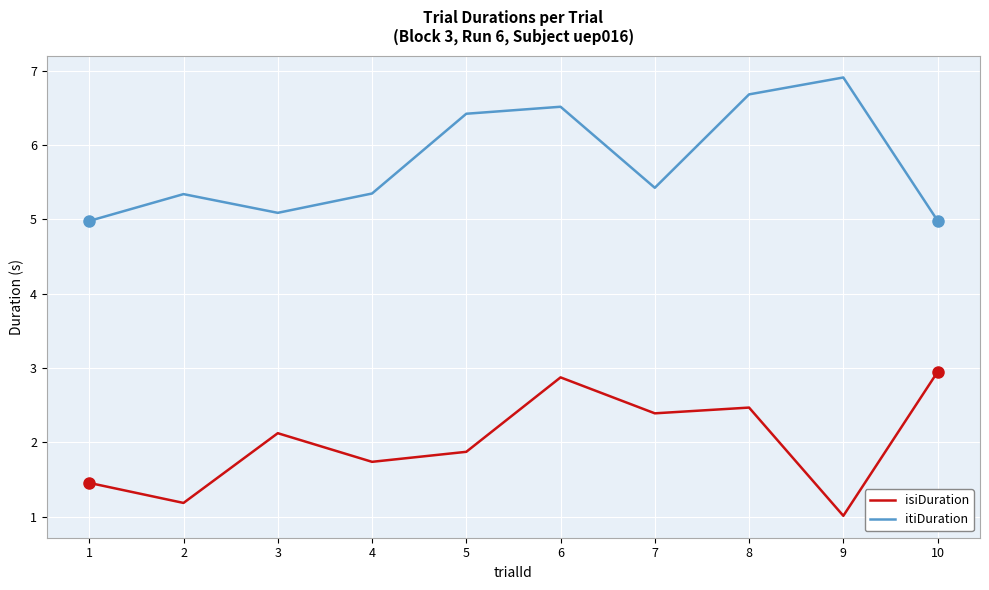

What is the difference between the maximum and second lowest values in the itiDuration series?

1.9